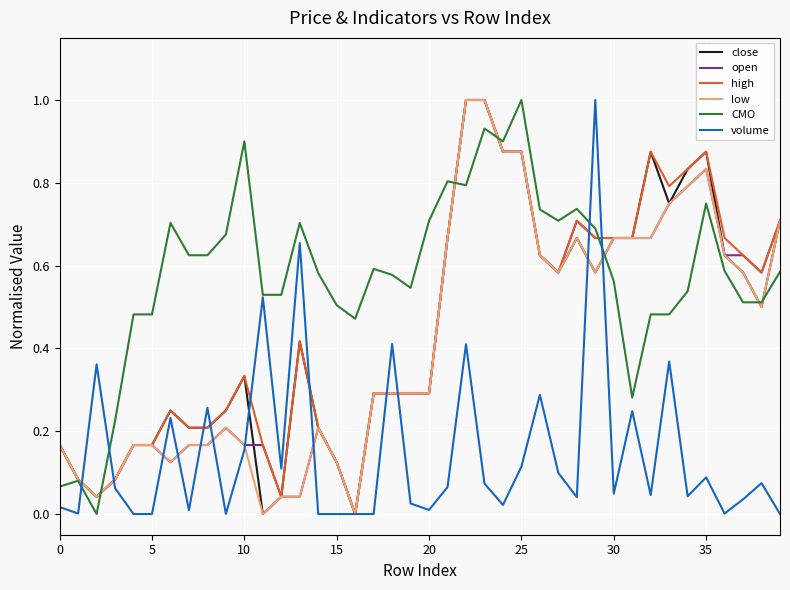

True or false: close has more than 0 interior local peaks.

True